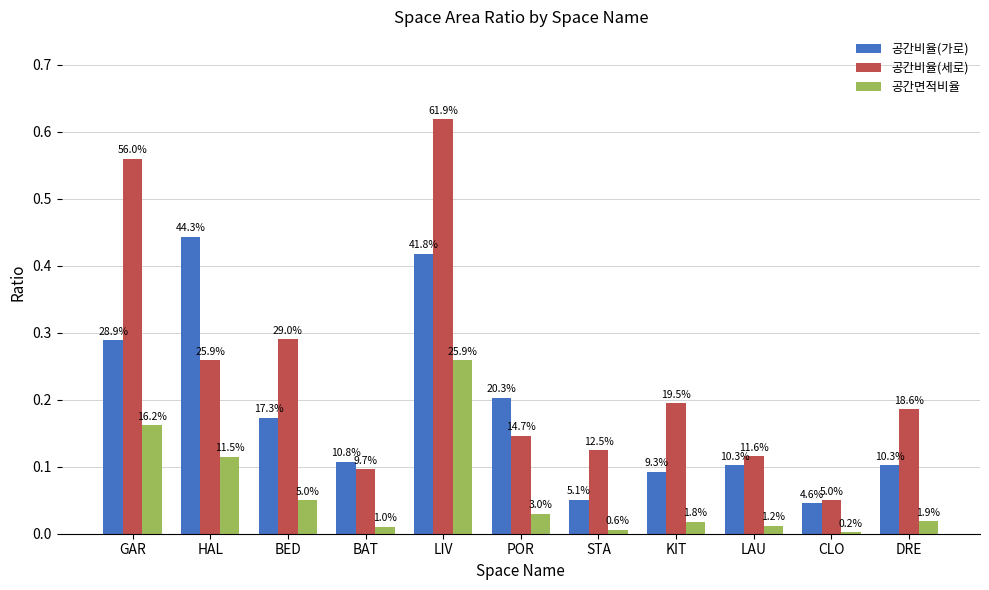

Is the value of 공간비율(가로) at LAU greater than the value of 공간면적비율 at HAL?

No